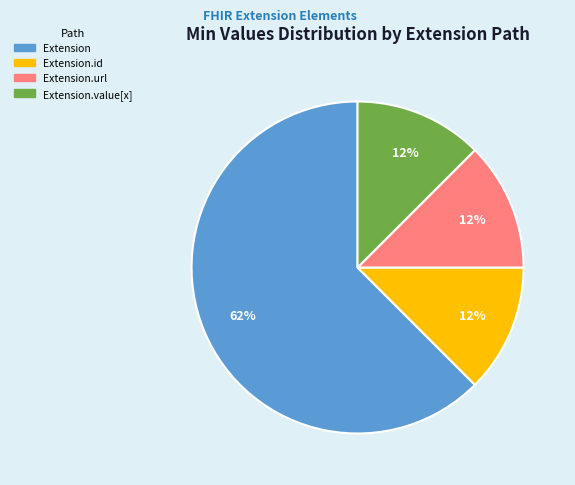

To the nearest percent, what is the average slice percentage?

25%